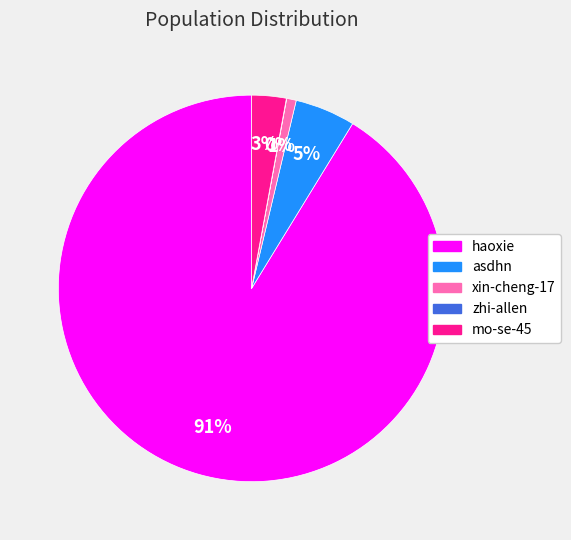

Which category accounts for the majority?

haoxie